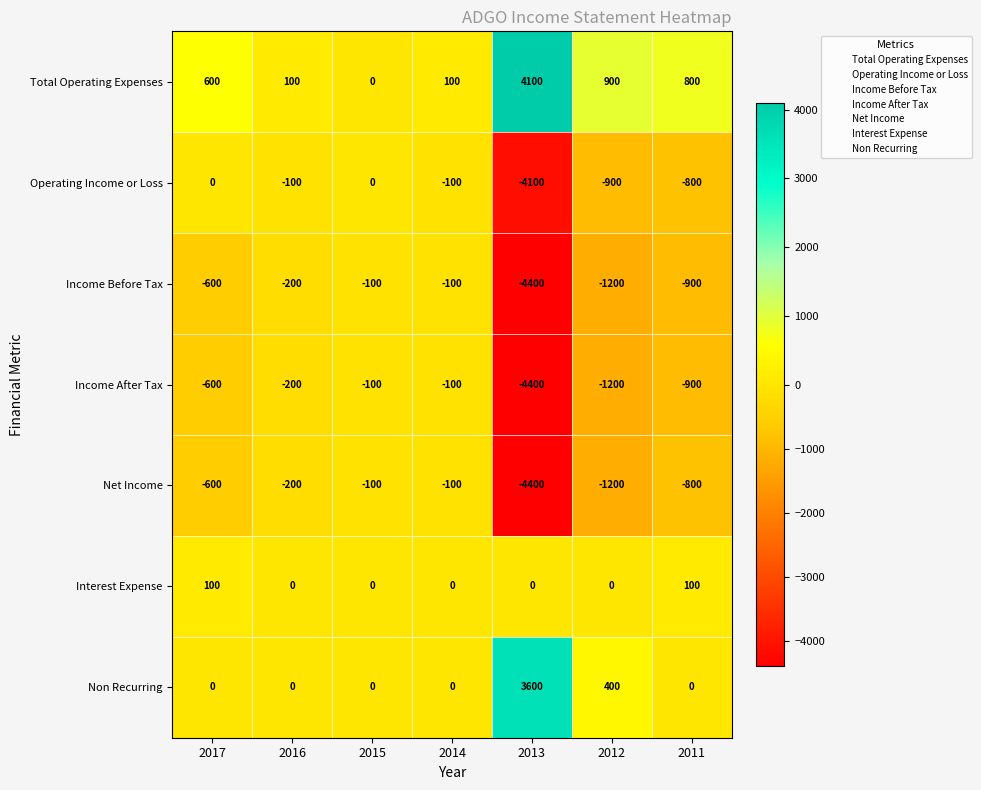

How many series are shown in this chart?

7